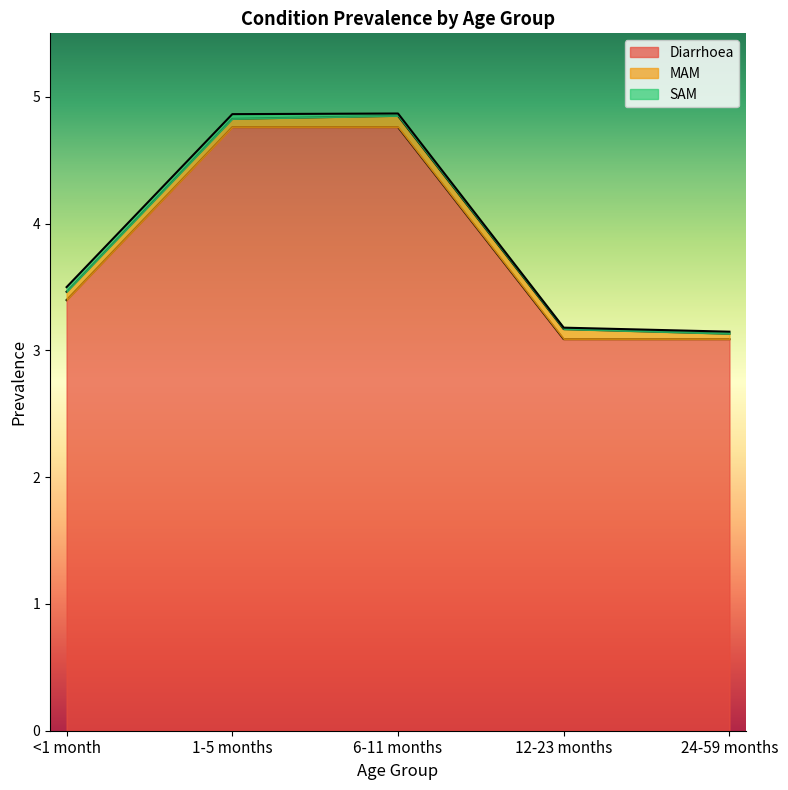

The value of MAM at 12-23 months is 0.1. True or false?

True